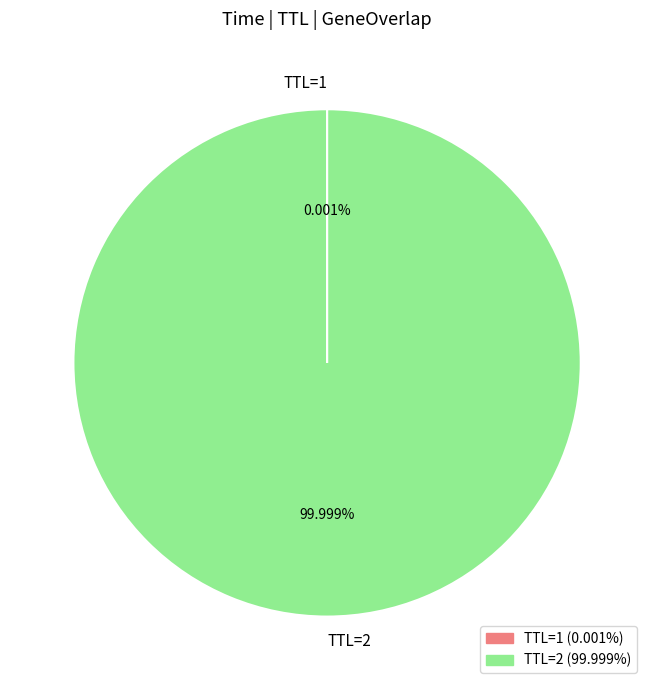

Which category accounts for the majority?

TTL=2